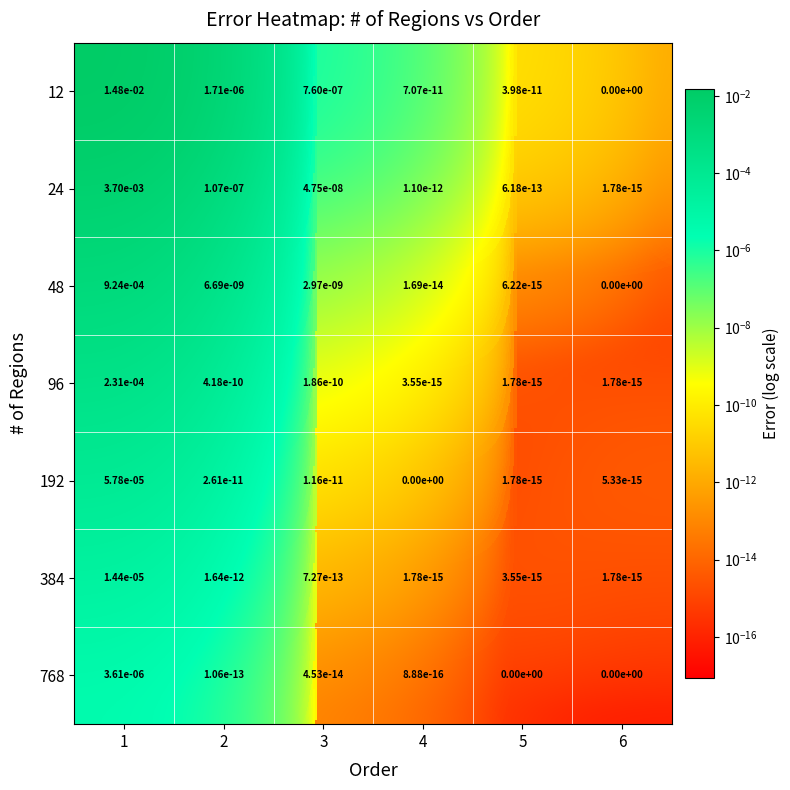

Is the value of 768 at 1 greater than the value of 192 at 2?

Yes